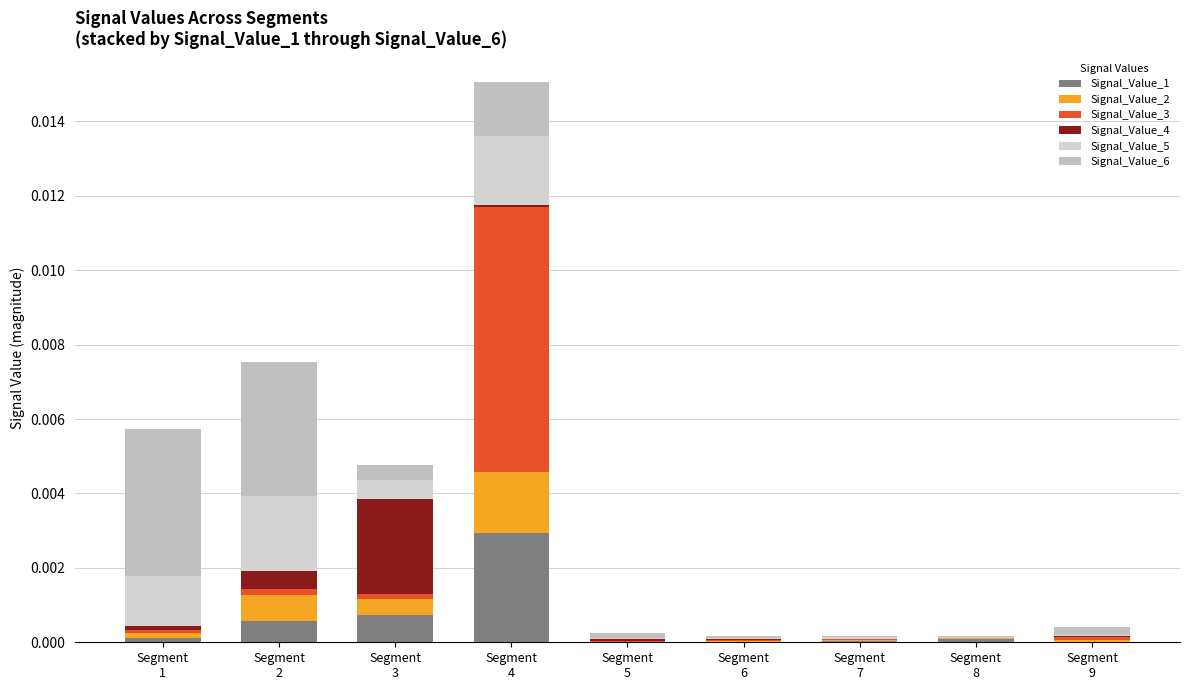

The value of Signal_Value_5 at Segment
5 is 0.0. True or false?

False